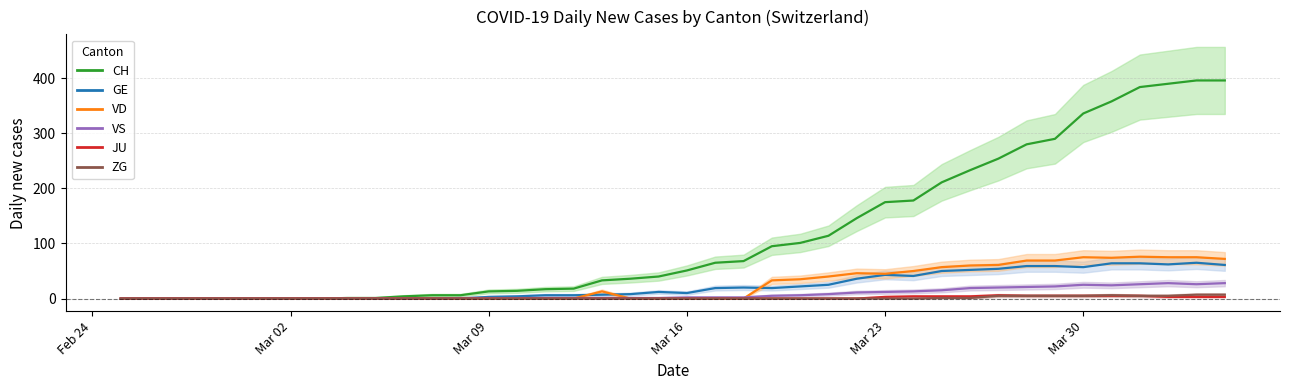

Which category has the lowest value in the GE series?

Feb 24